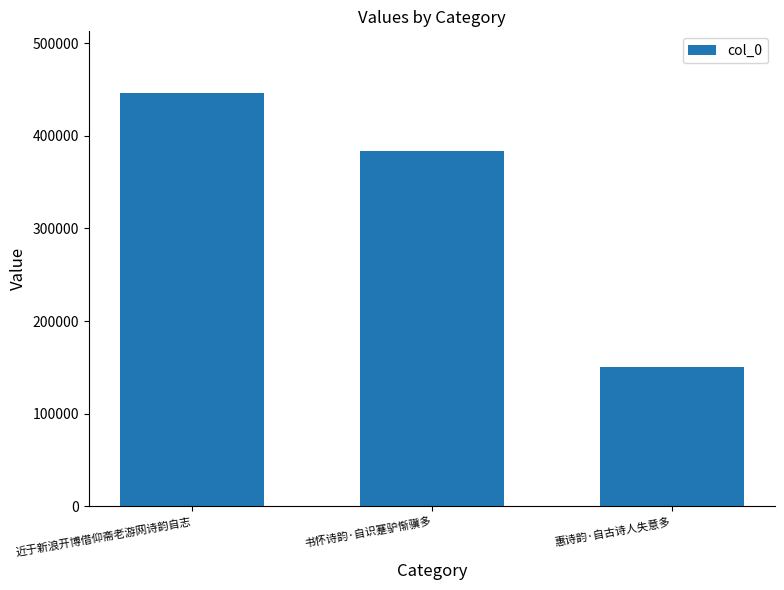

What is the ratio of the value at 近于新浪开博借仰斋老游网诗韵自志 to the value at 书怀诗韵·自识蹇驴惭骥多?

1.2